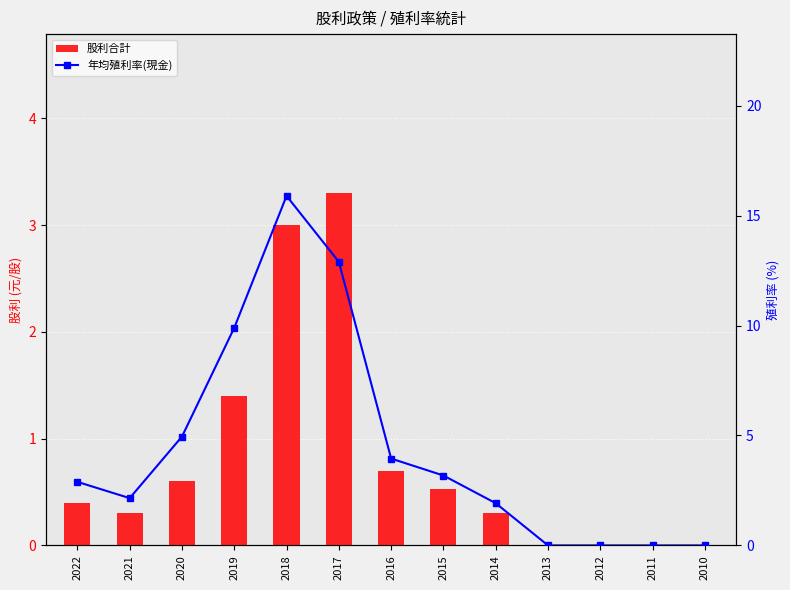

The 年均殖利率(現金) series shows 2.1 at 2021. True or false?

True